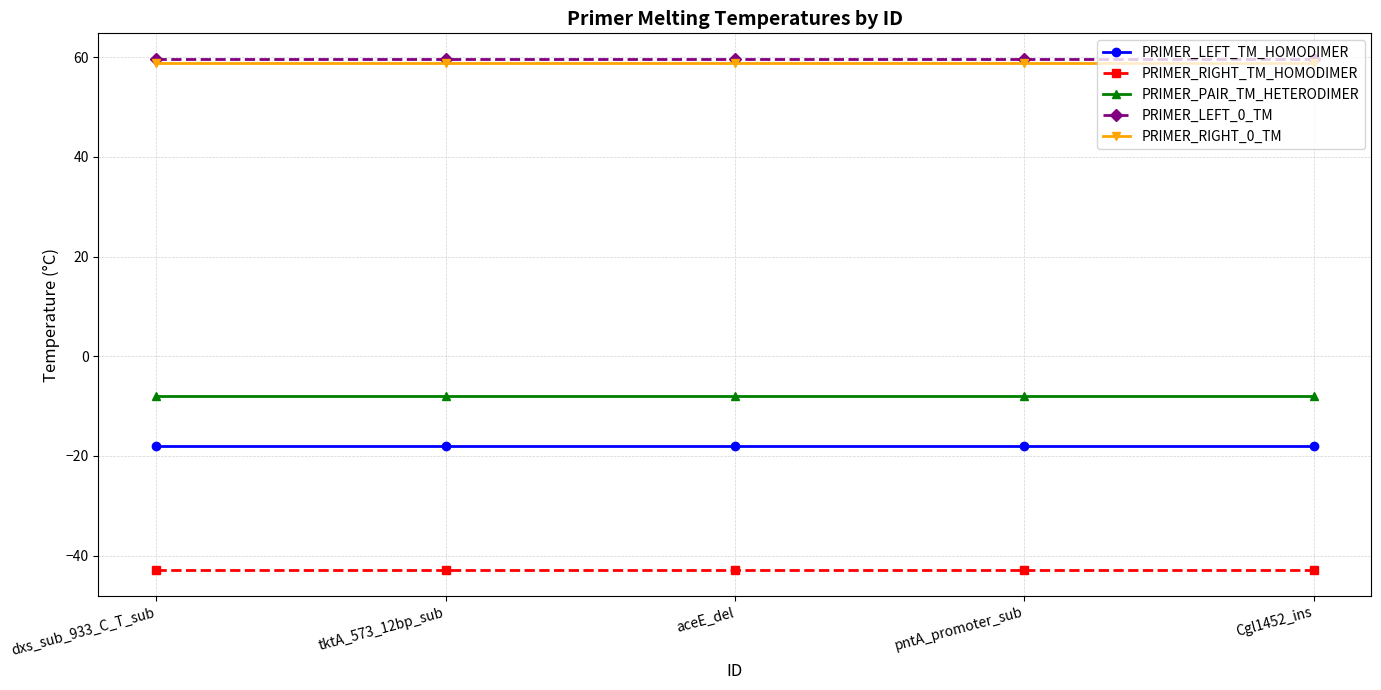

What is the spread (max minus min) of values at pntA_promoter_sub?

102.6